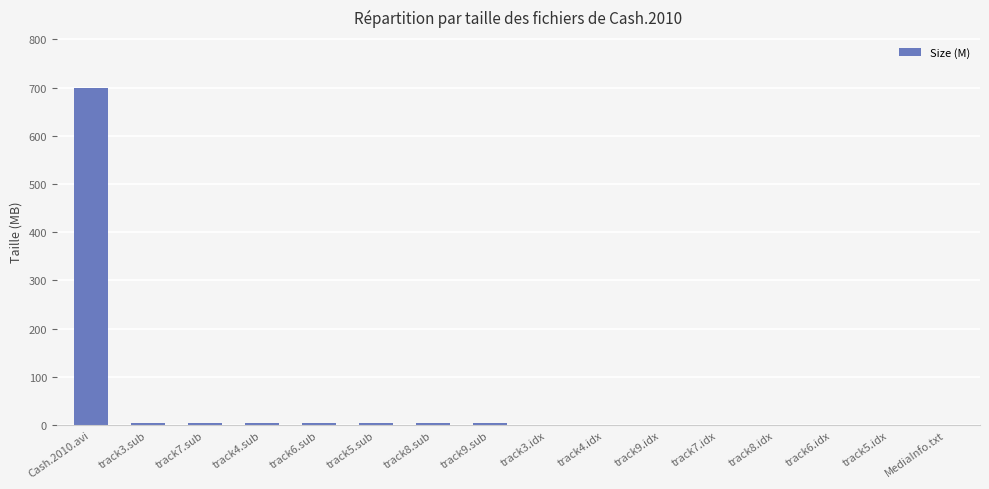

What is the maximum value shown in the chart?

700.0